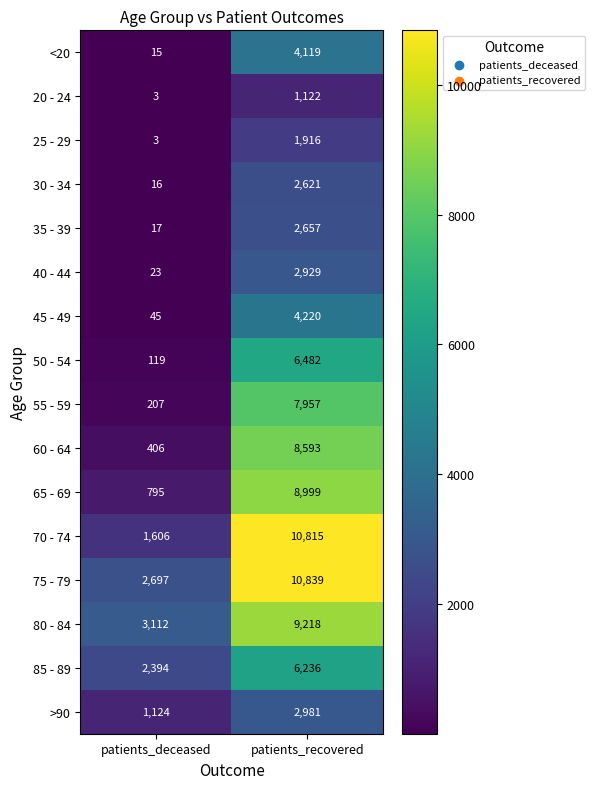

Which series changed the most between patients_deceased and patients_recovered?

70 - 74